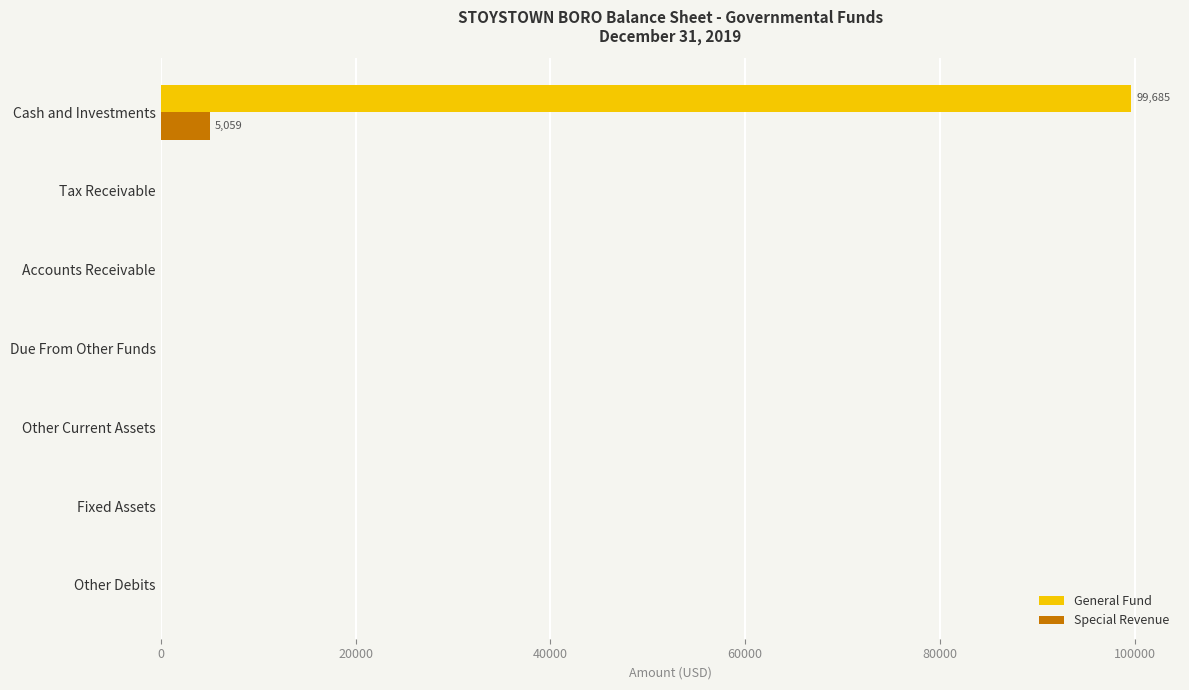

The General Fund series shows 57101 at Cash and Investments. True or false?

False